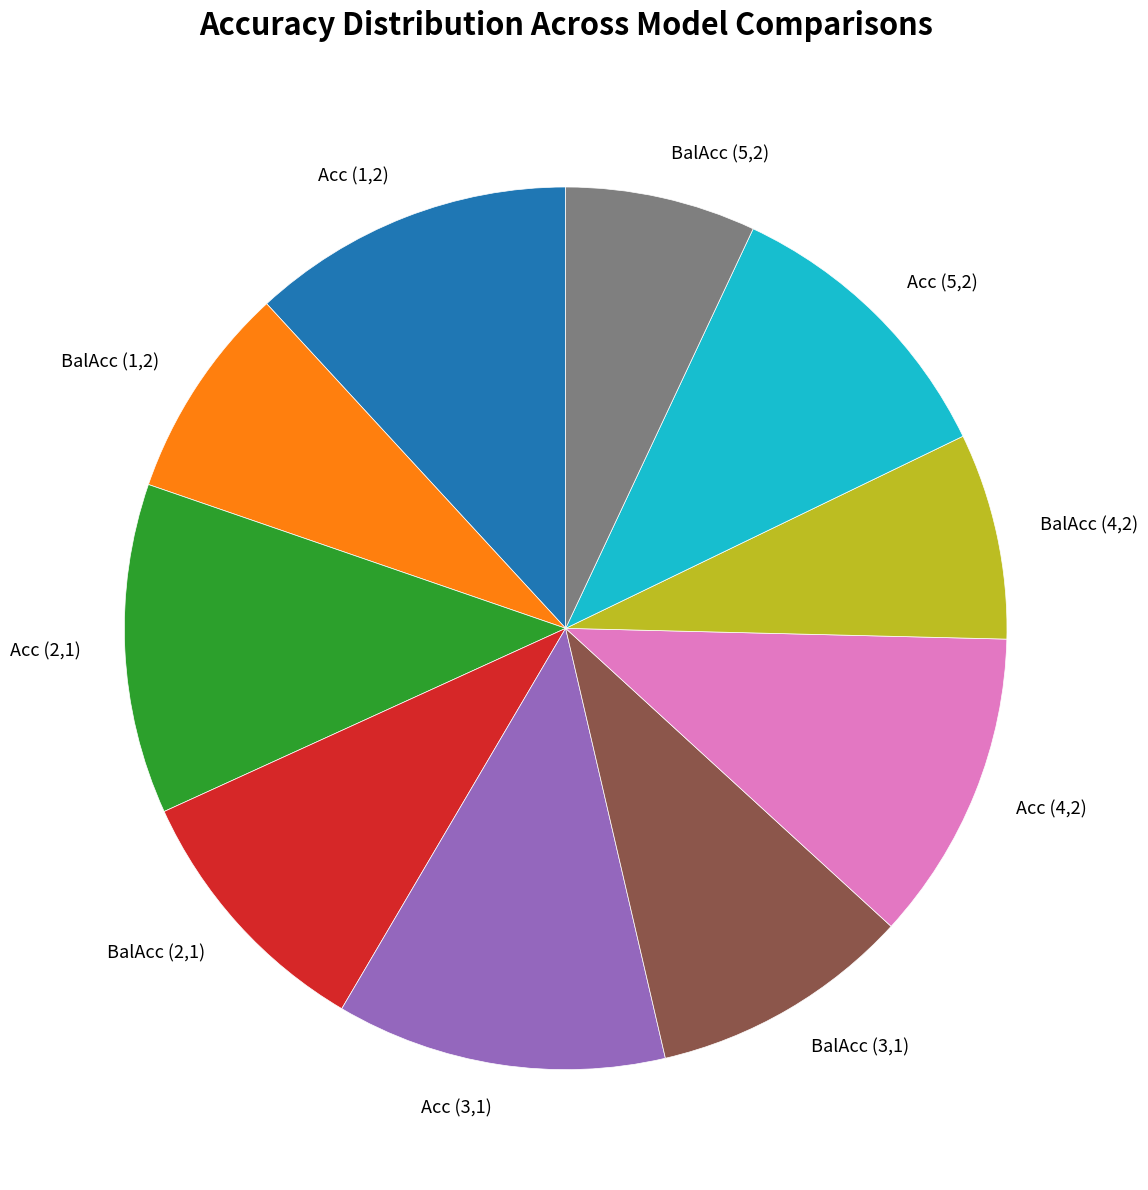

Combined, do Acc (4,2) and Acc (1,2) account for over 50%?

No